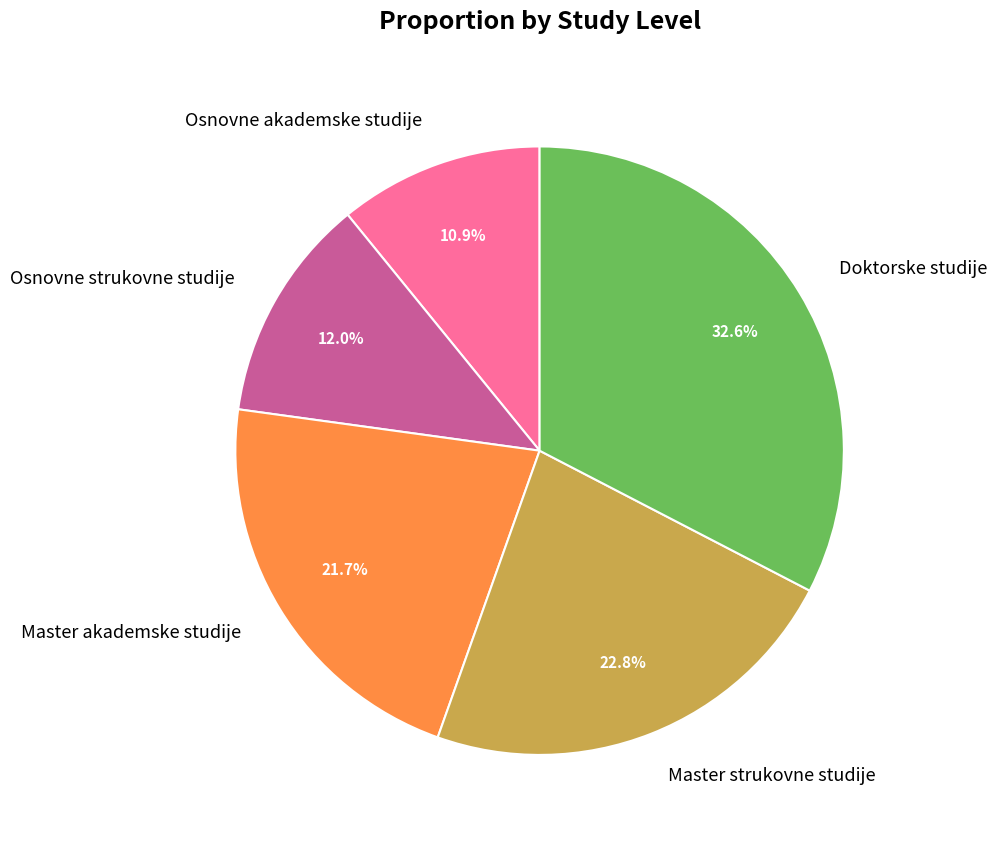

Rank the categories by value from highest to lowest.

Doktorske studije, Master strukovne studije, Master akademske studije, Osnovne strukovne studije, Osnovne akademske studije